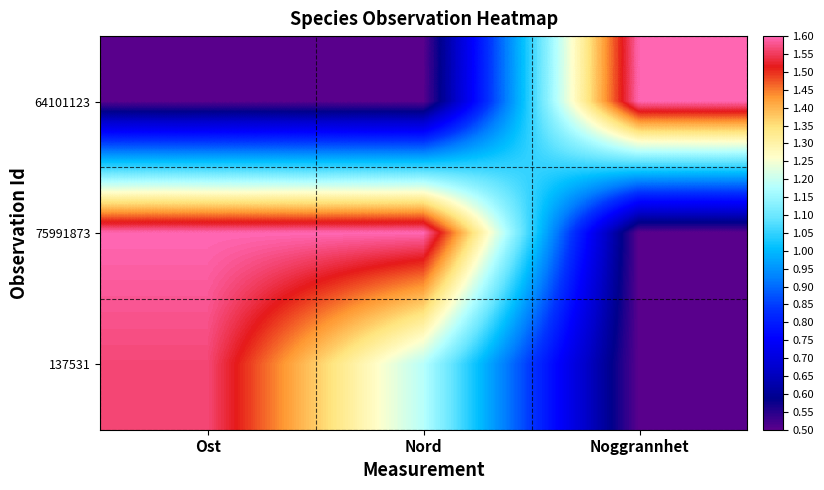

At how many categories does at least one series exceed 0?

3